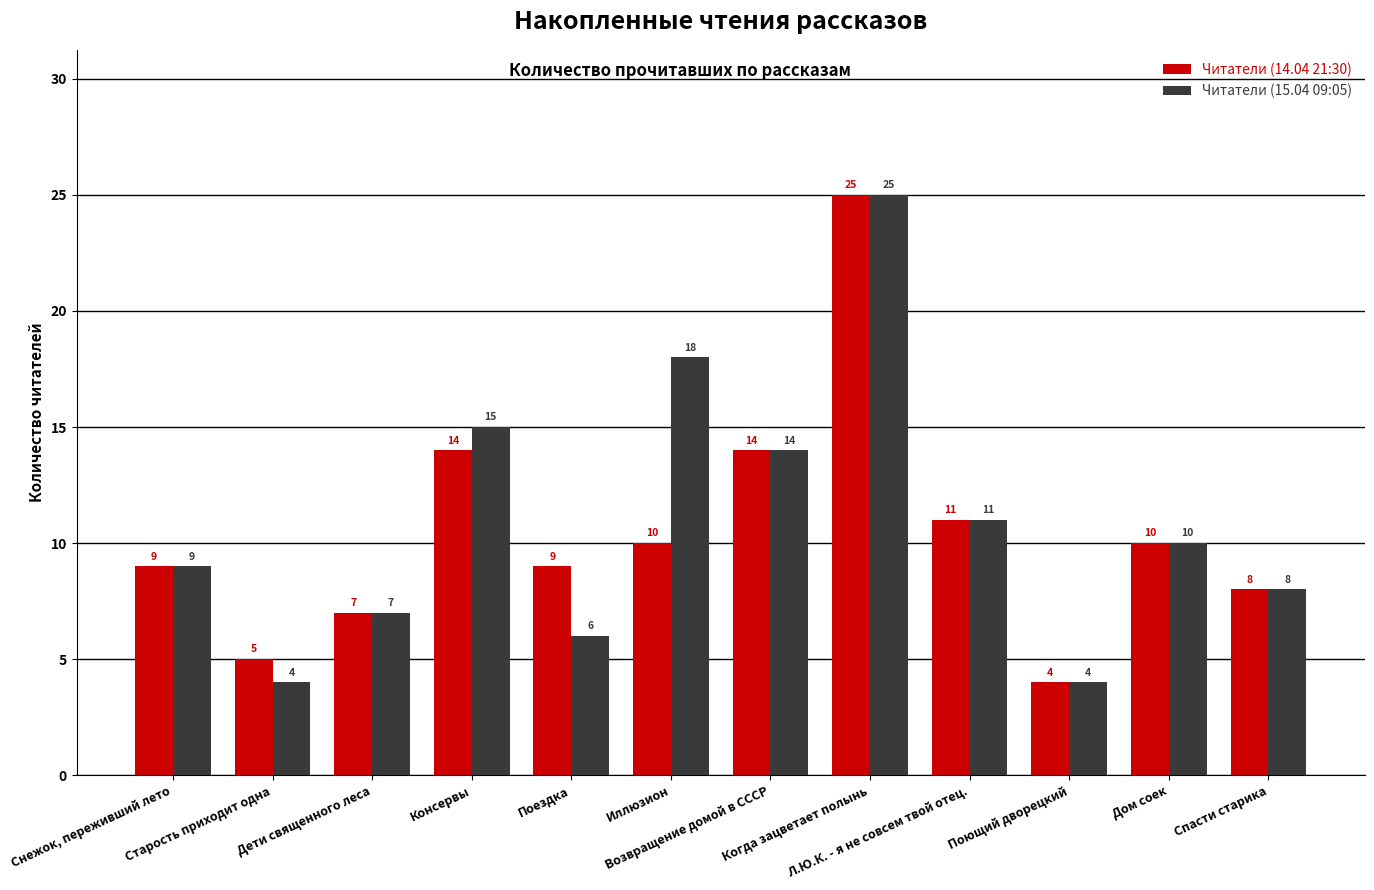

What are all the series names shown in the legend?

Читатели (14.04 21:30), Читатели (15.04 09:05)